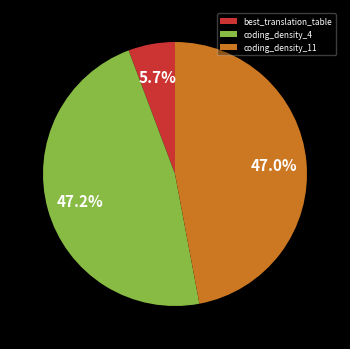

Count the number of slices in the pie.

3